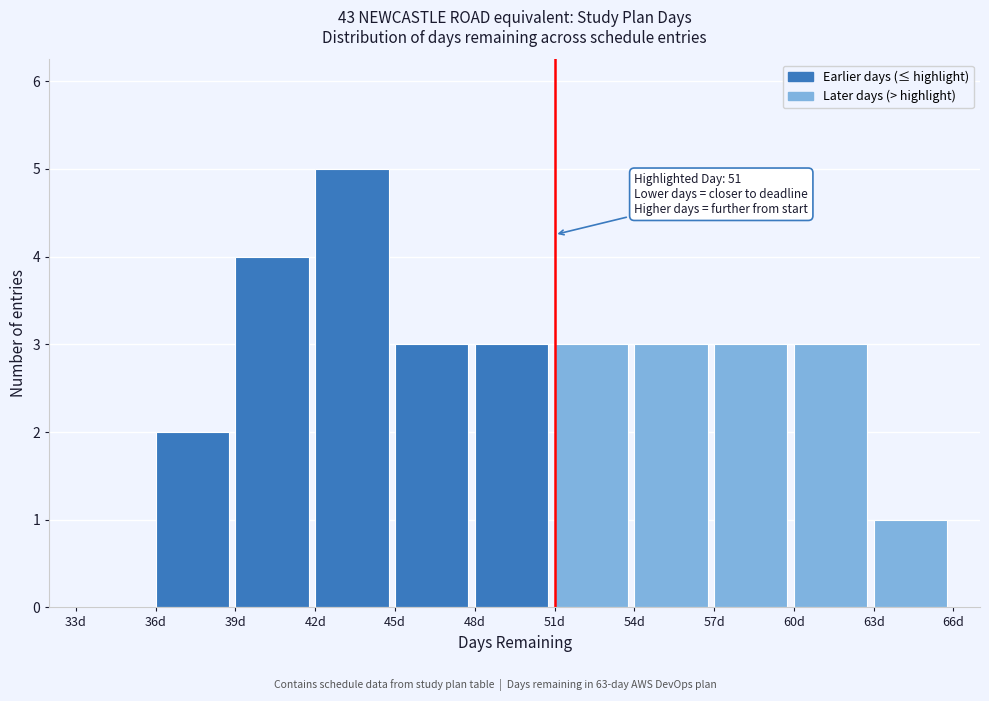

Over which range of the x-axis is the bar tallest?

42 to 45